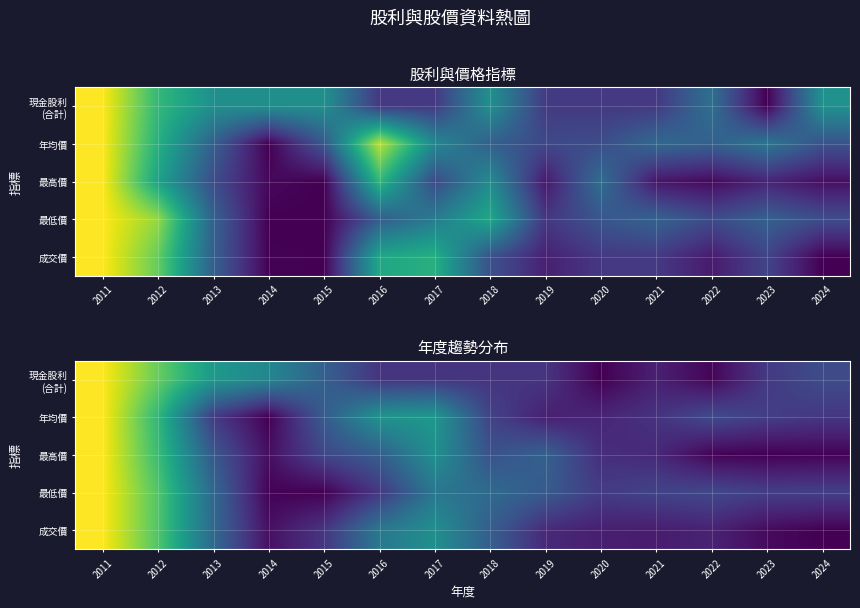

The value of 成交價 at 2013 is 0.3. True or false?

True